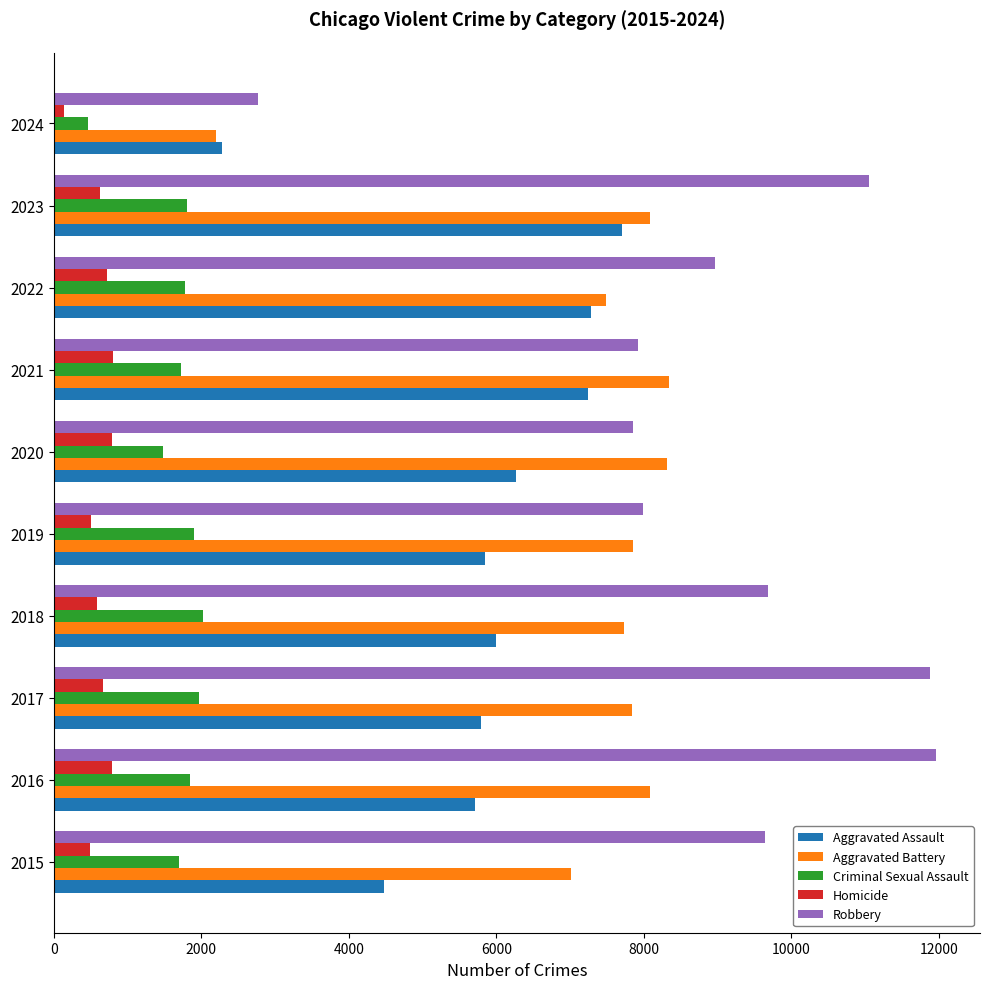

What is the sum of all Homicide values?

6128